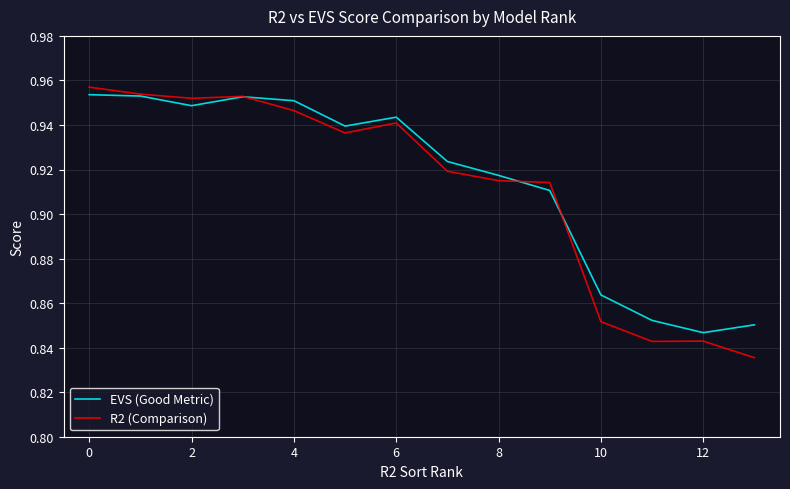

Which series has the widest spread of values?

R2 (Comparison)